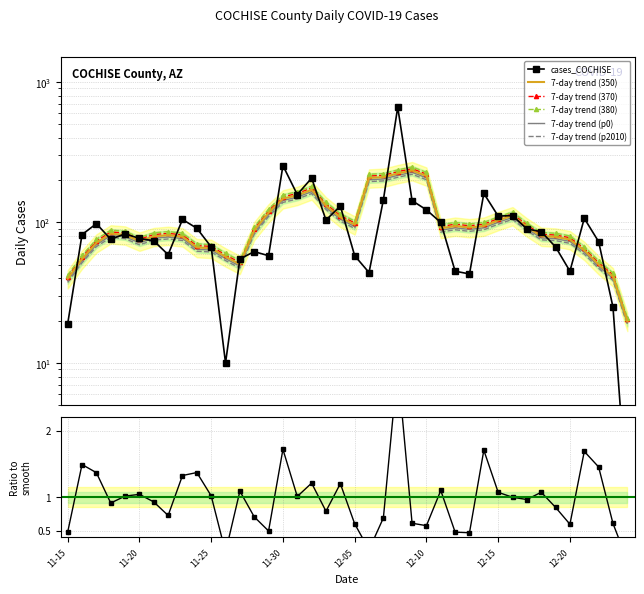

In 7-day trend (380), how many points are lower than both neighbors (excluding endpoints)?

5